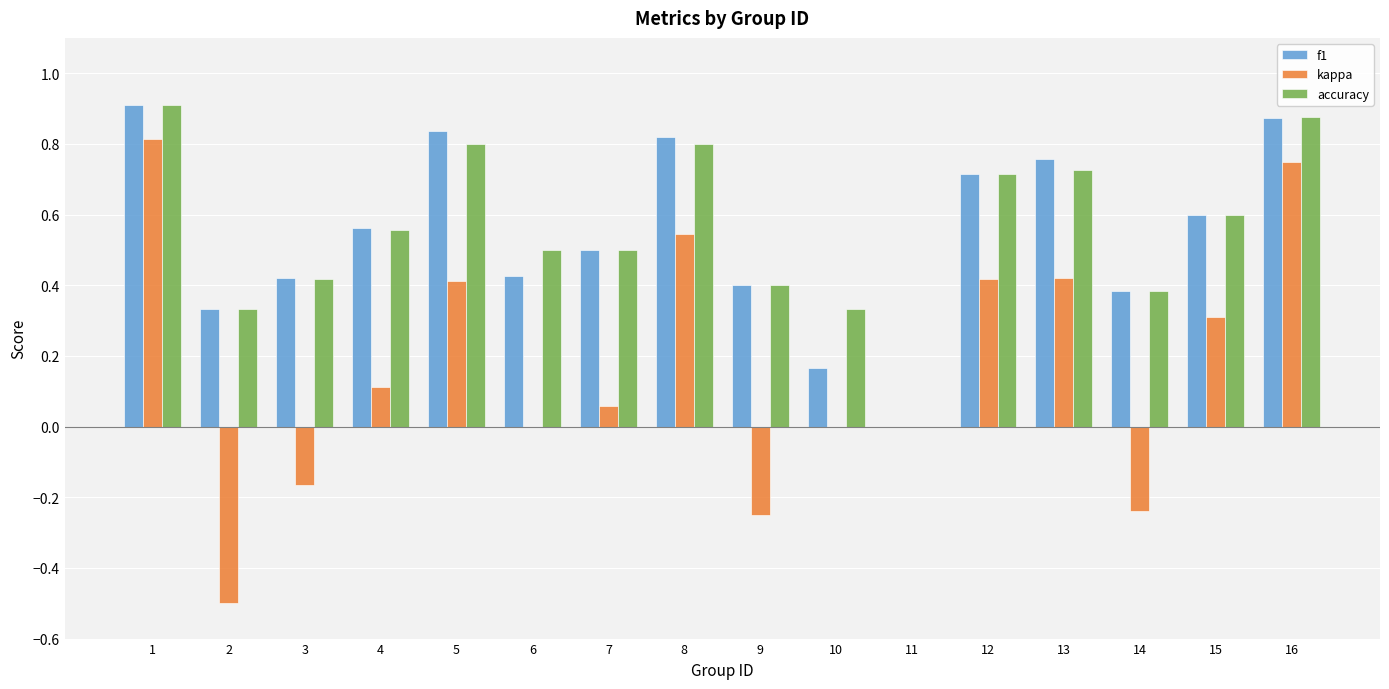

At which category is the sum across all series the highest?

1